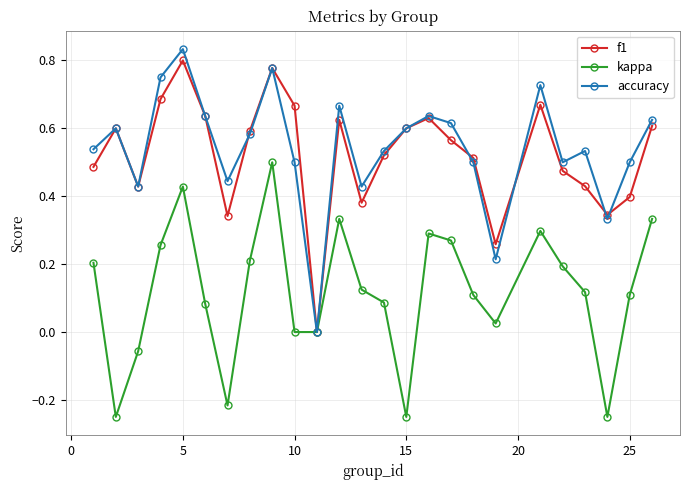

True or false: kappa has more than 2 interior local peaks.

True